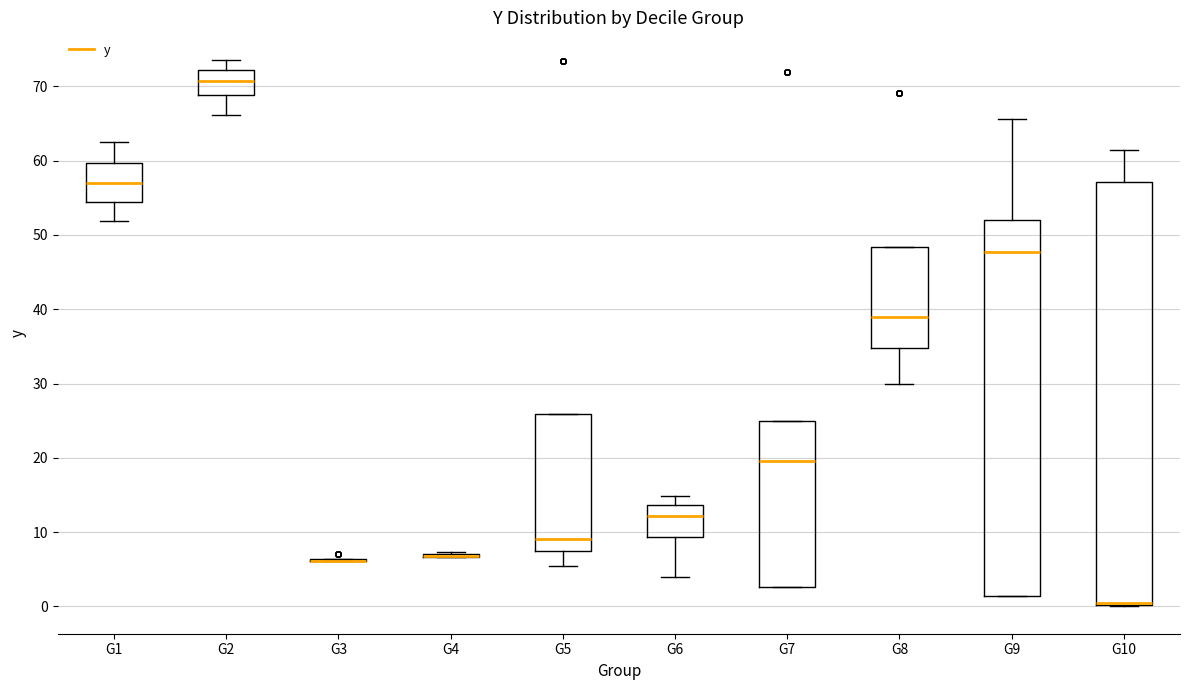

Comparing the boxes themselves (not the whiskers), which one is the tallest?

G10